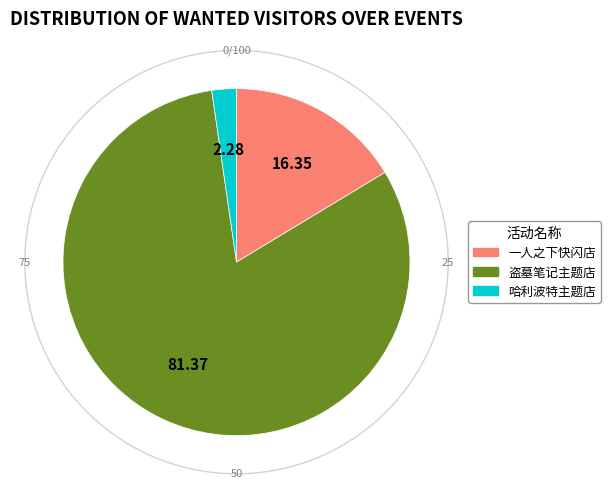

How many segments does this pie chart have?

3